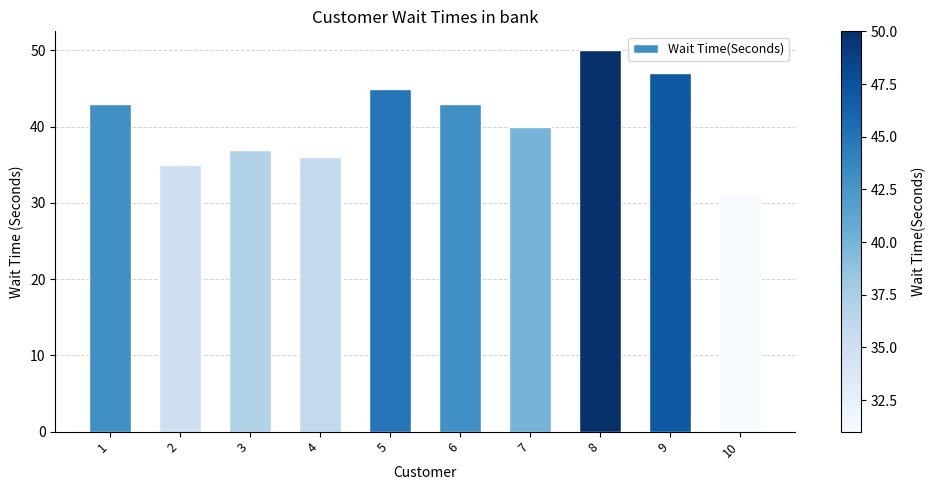

What is the smallest value displayed?

31